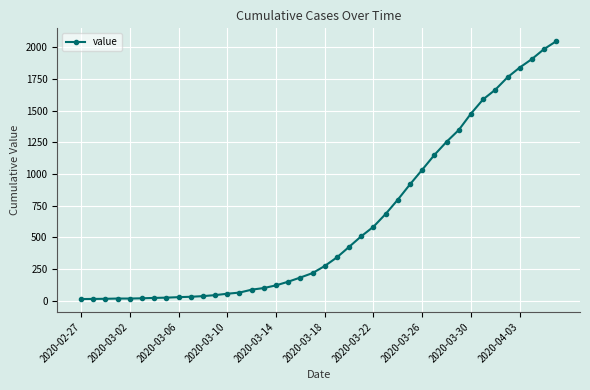

What is the difference between the maximum and second lowest values?

2035